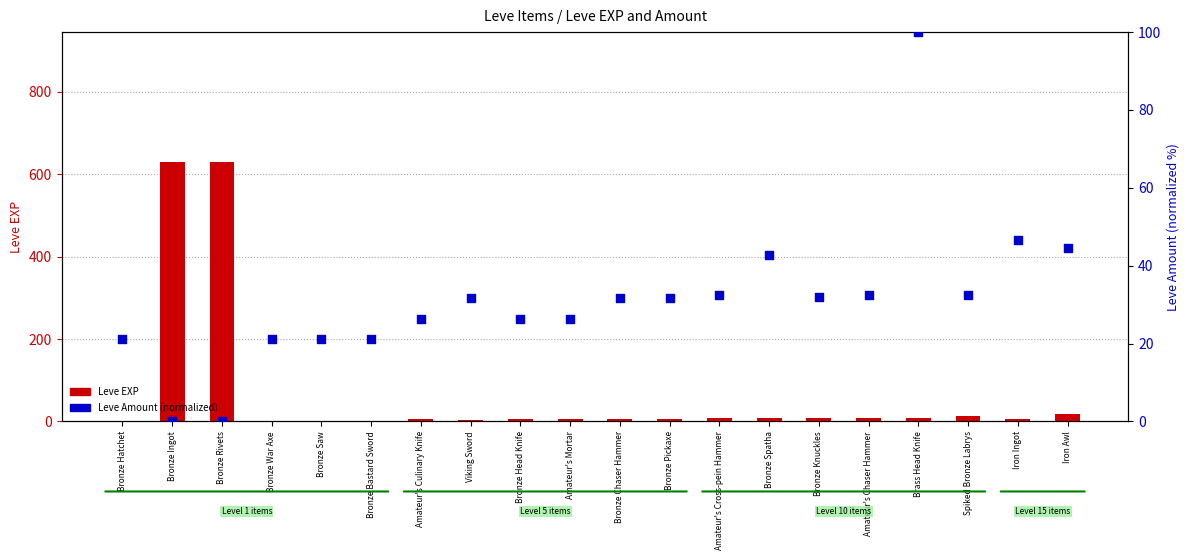

Is the value of Leve EXP at Bronze Hatchet greater than the value of Leve Amount (norm) at Amateur's Culinary Knife?

No